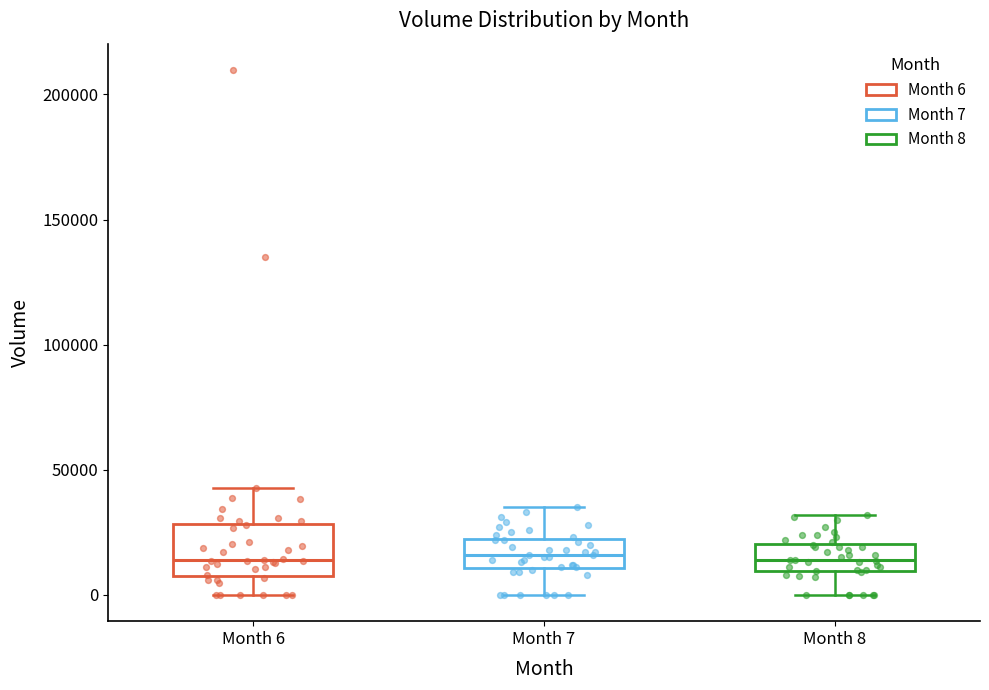

Which box is the tallest, from its lower edge to its upper edge?

Month 6